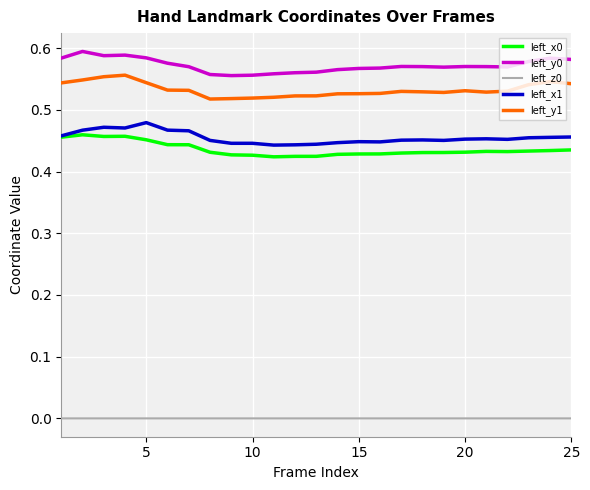

True or false: left_x1 and left_y1 intersect in this chart.

False